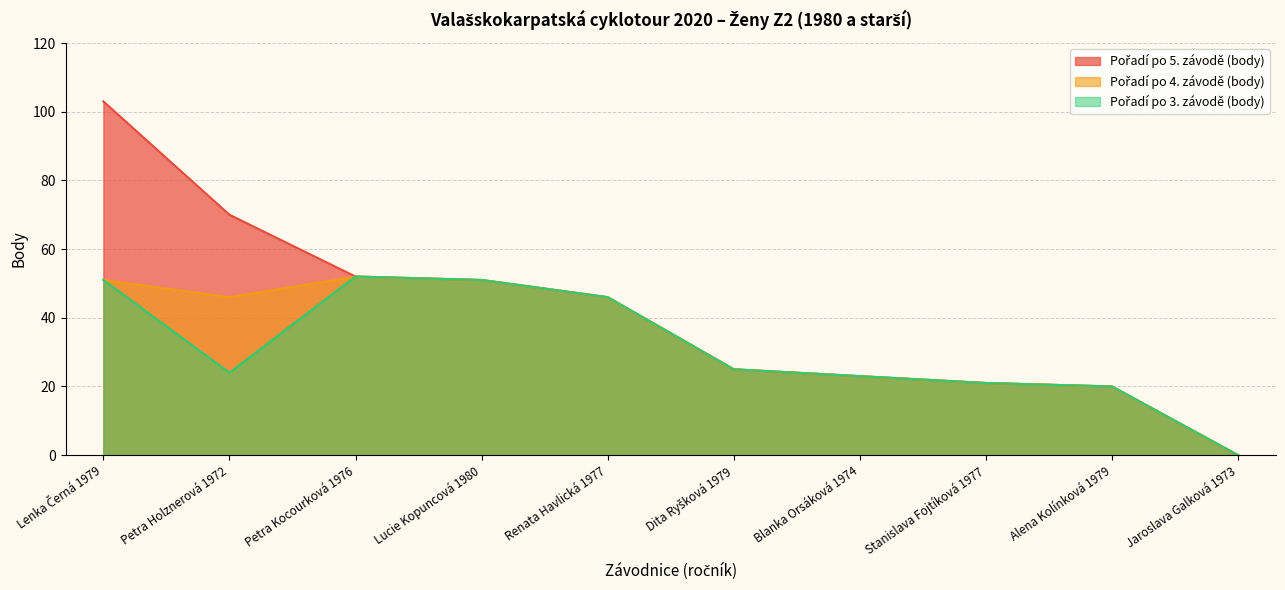

Is the value of Pořadí po 5. závodě (body) at Lenka Černá 1979 greater than the value of Pořadí po 4. závodě (body) at Alena Kolínková 1979?

Yes